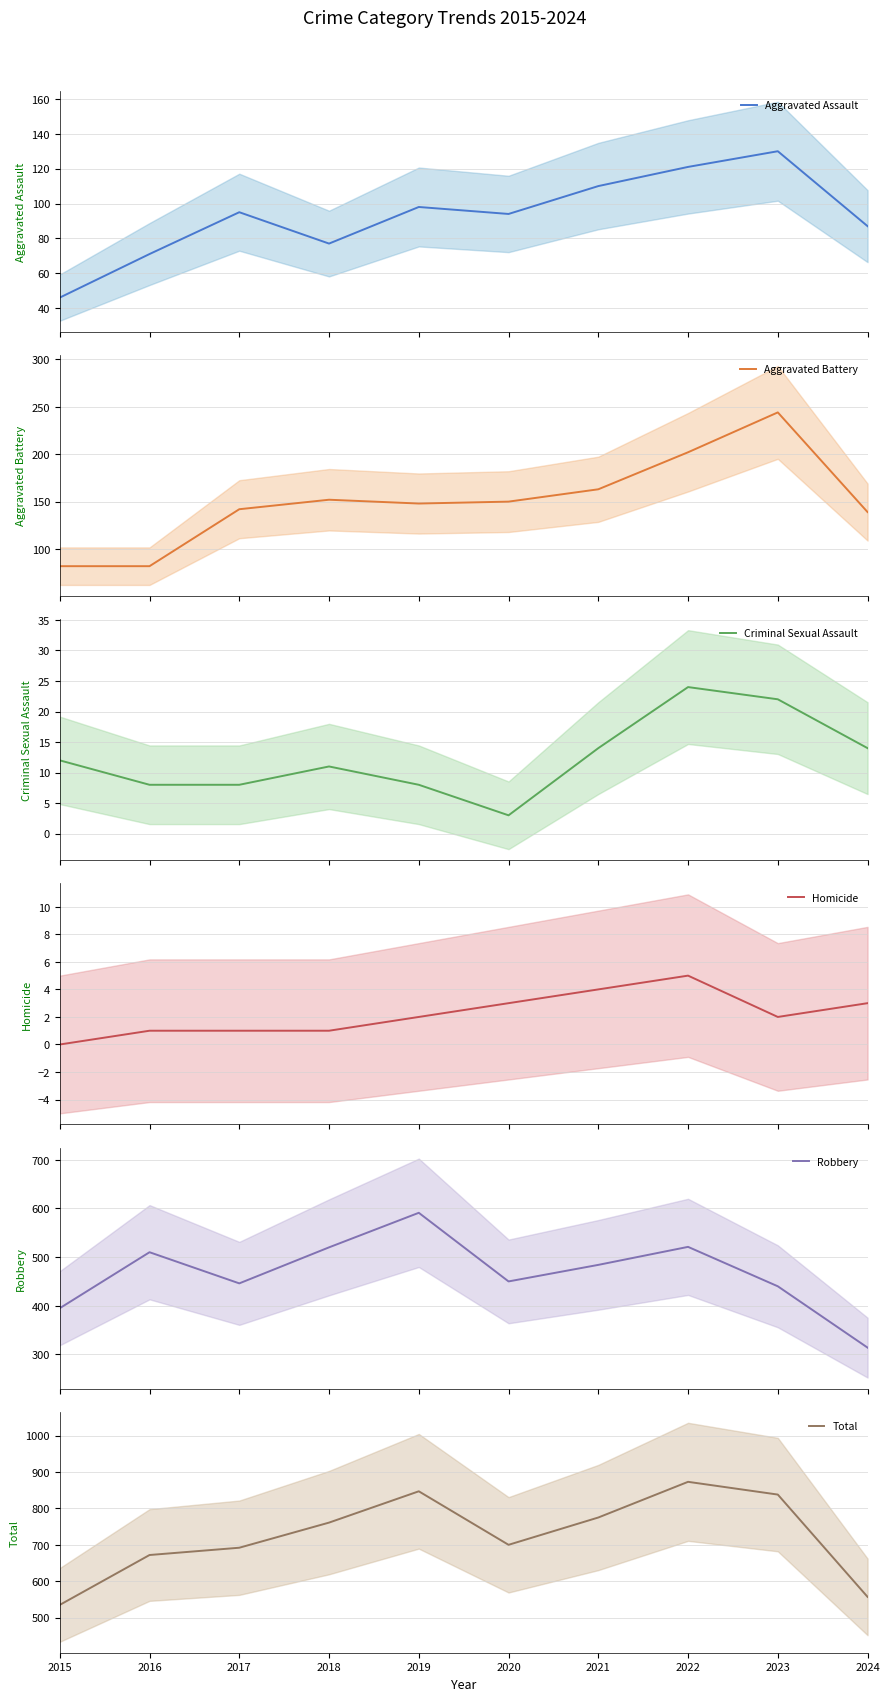

What is the value of the Aggravated Assault point at the 4th from the left?

77